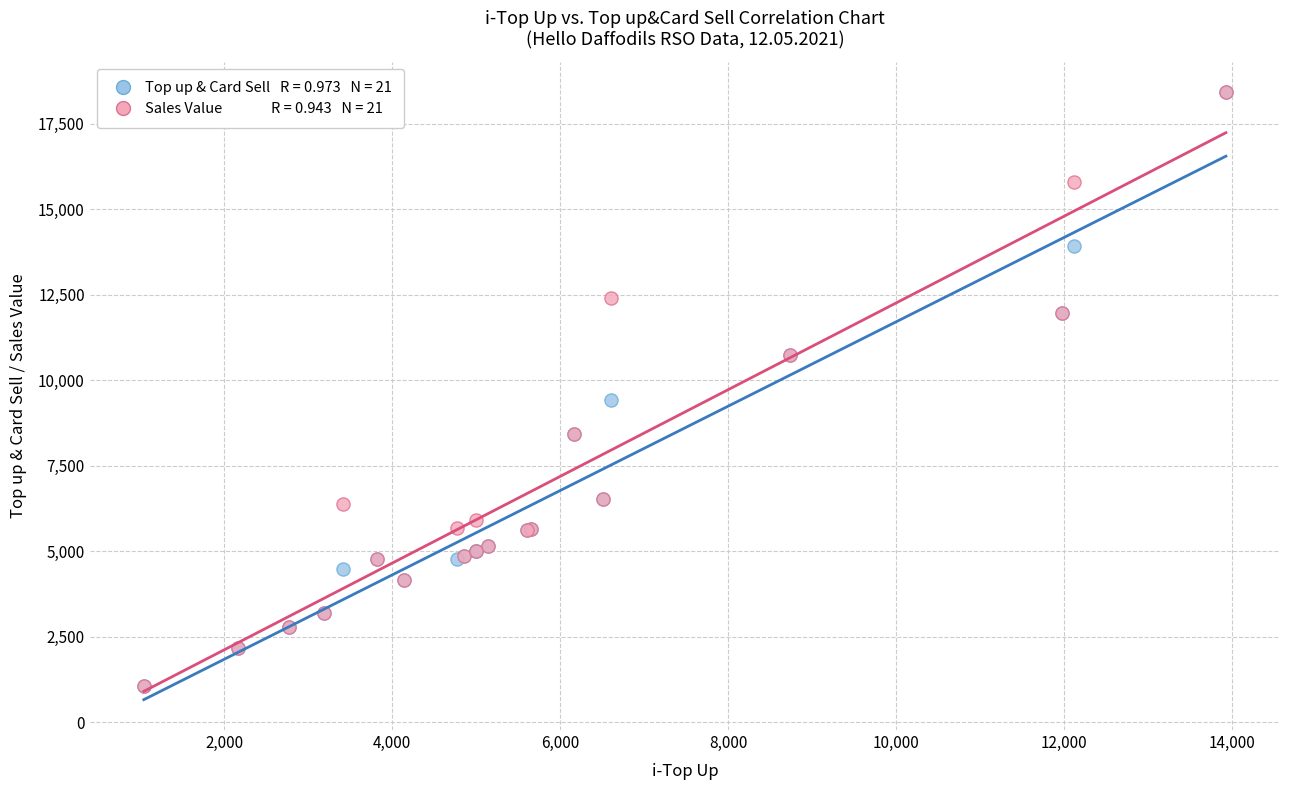

Across all series, what Y value is closest to 9736?

9426